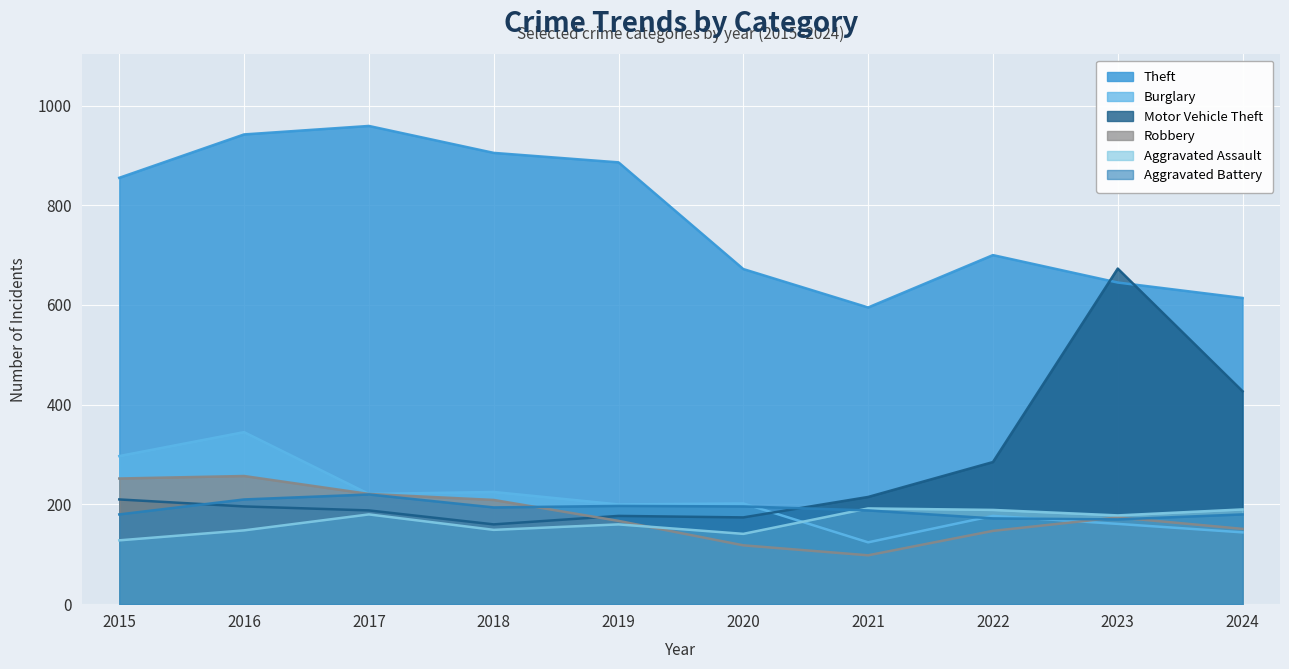

What is the maximum value for Motor Vehicle Theft?

673